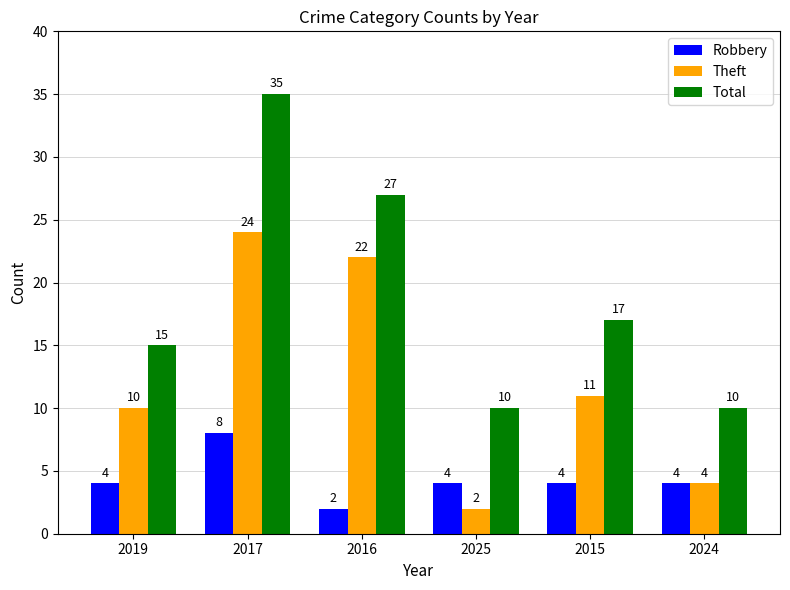

The value of Total at 2025 is 18. True or false?

False